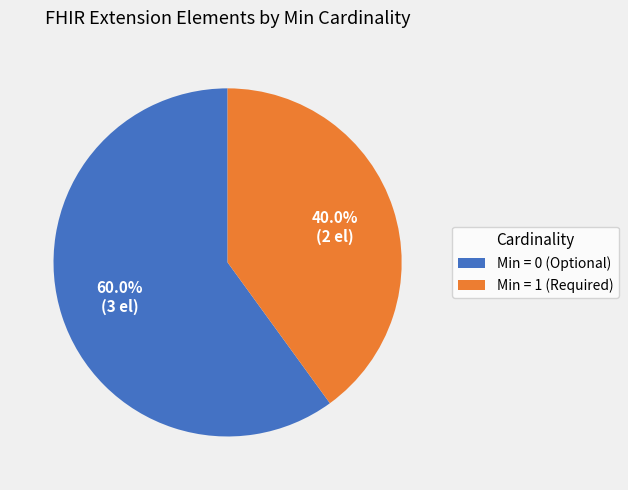

Which slice is the smallest?

Min = 1 (Required)